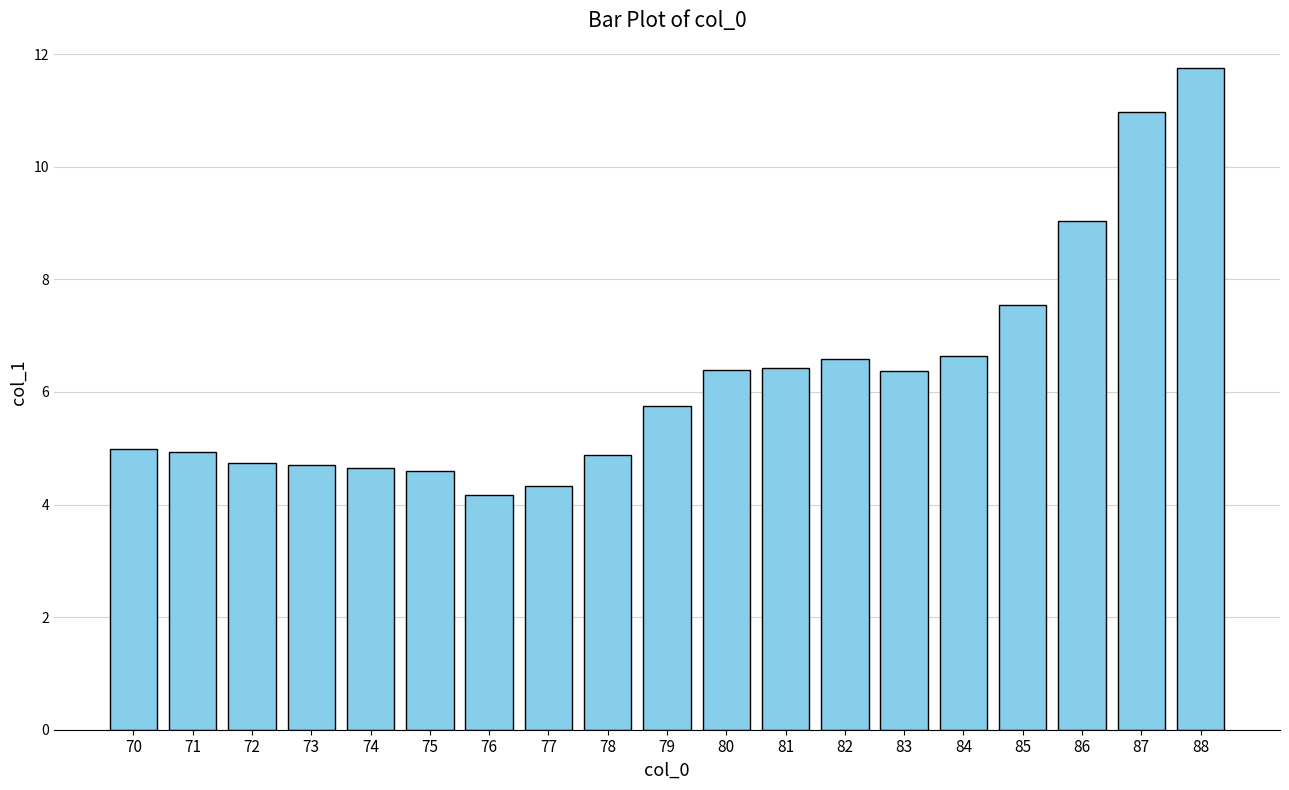

True or false: the data shows 4.3 at 77.

True